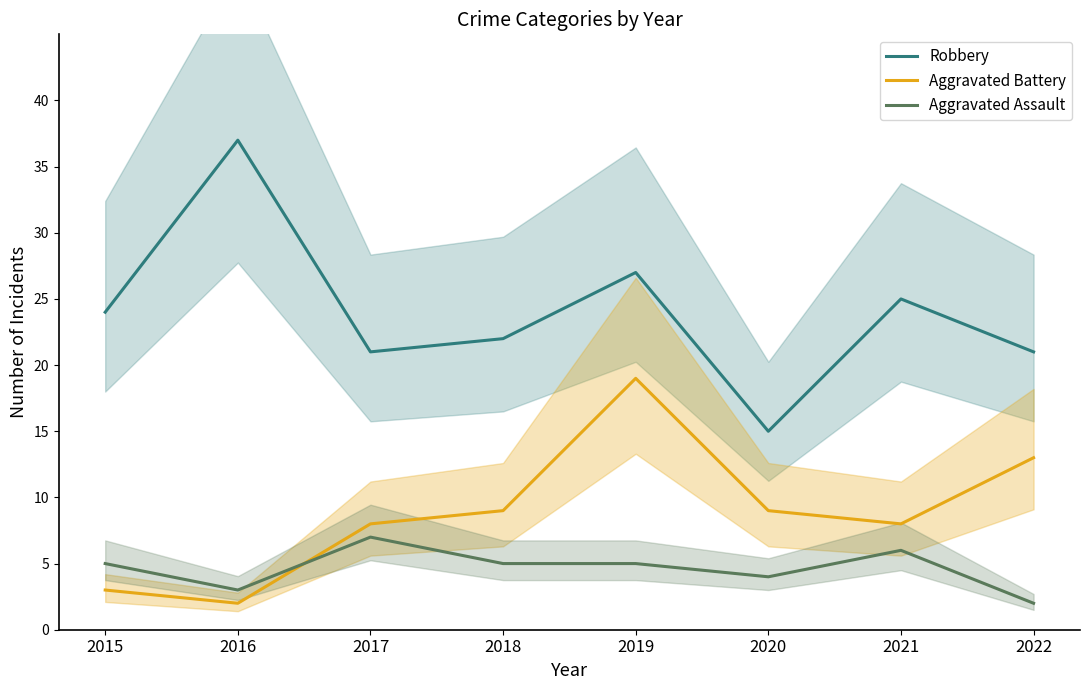

Reading left to right, list all the values displayed in this chart.

Robbery: 2015=24	2016=37	2017=21	2018=22	2019=27	2020=15	2021=25	2022=21
Aggravated Battery: 2015=3	2016=2	2017=8	2018=9	2019=19	2020=9	2021=8	2022=13
Aggravated Assault: 2015=5	2016=3	2017=7	2018=5	2019=5	2020=4	2021=6	2022=2